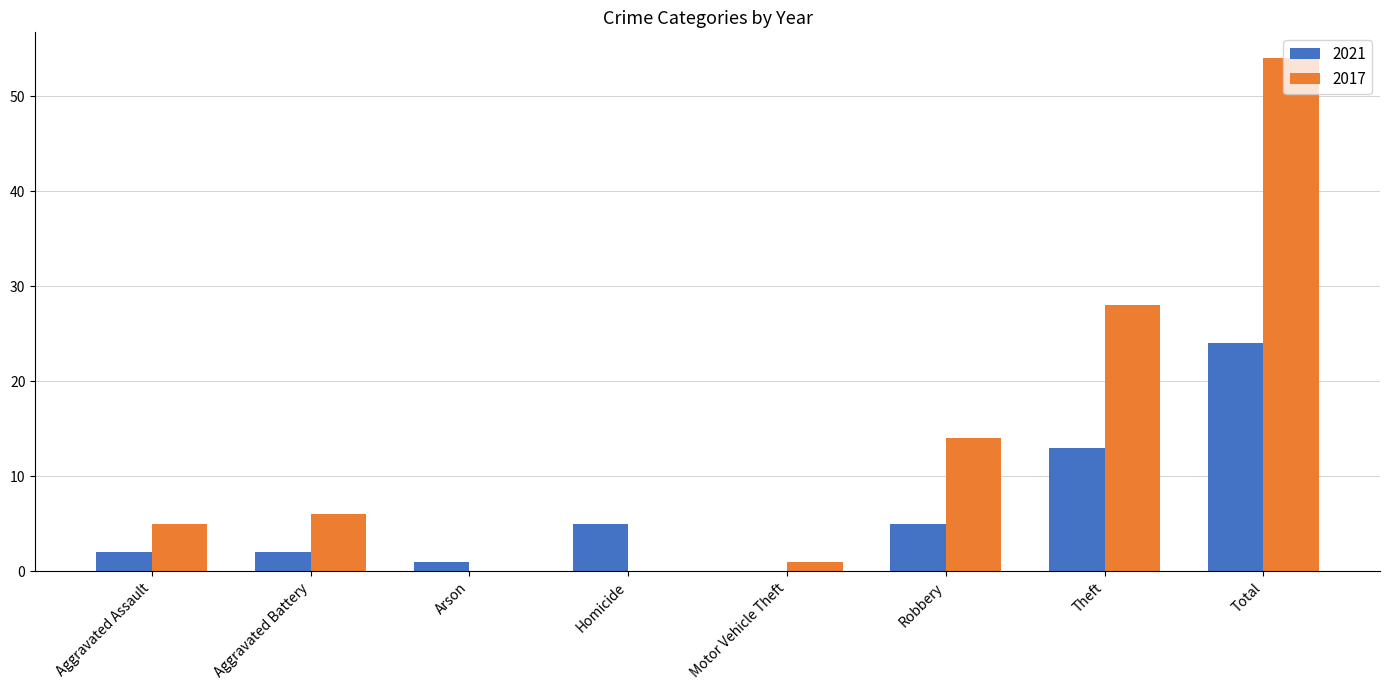

The 2017 series shows 14 at Theft. True or false?

False